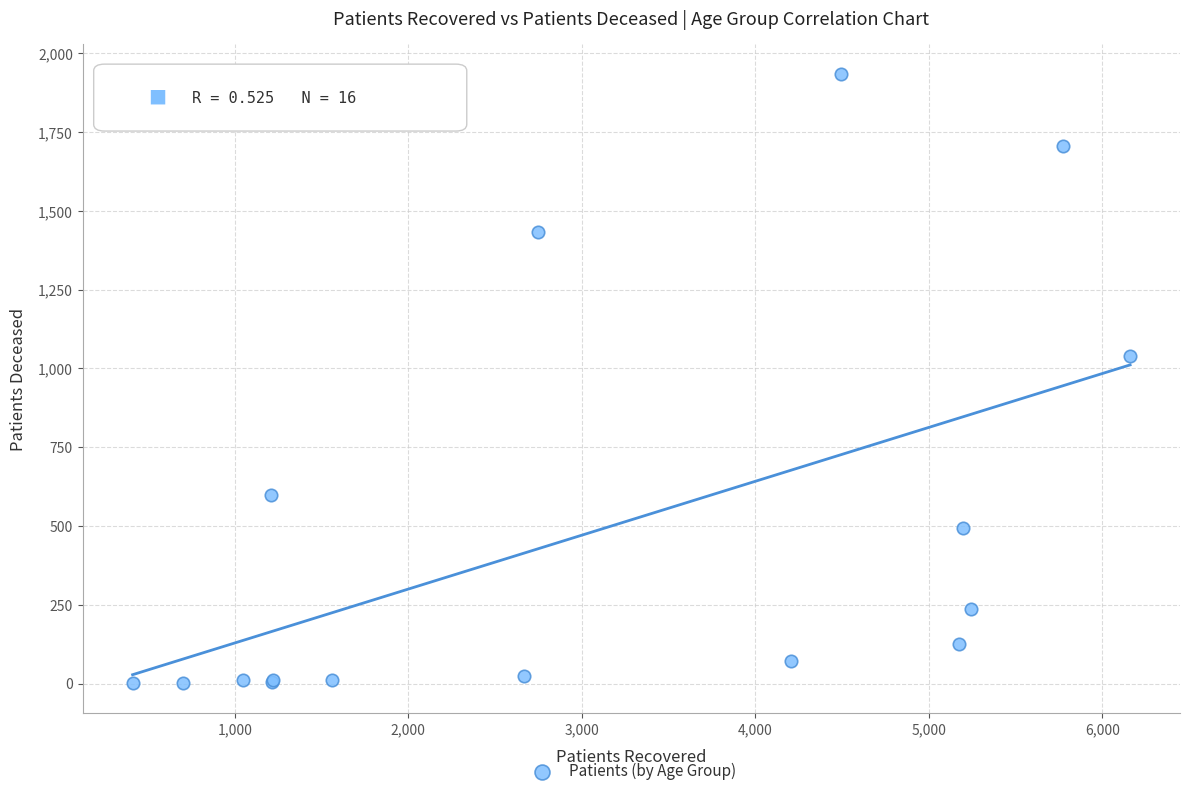

What Y value in the scatter plot is closest to 967?

1039